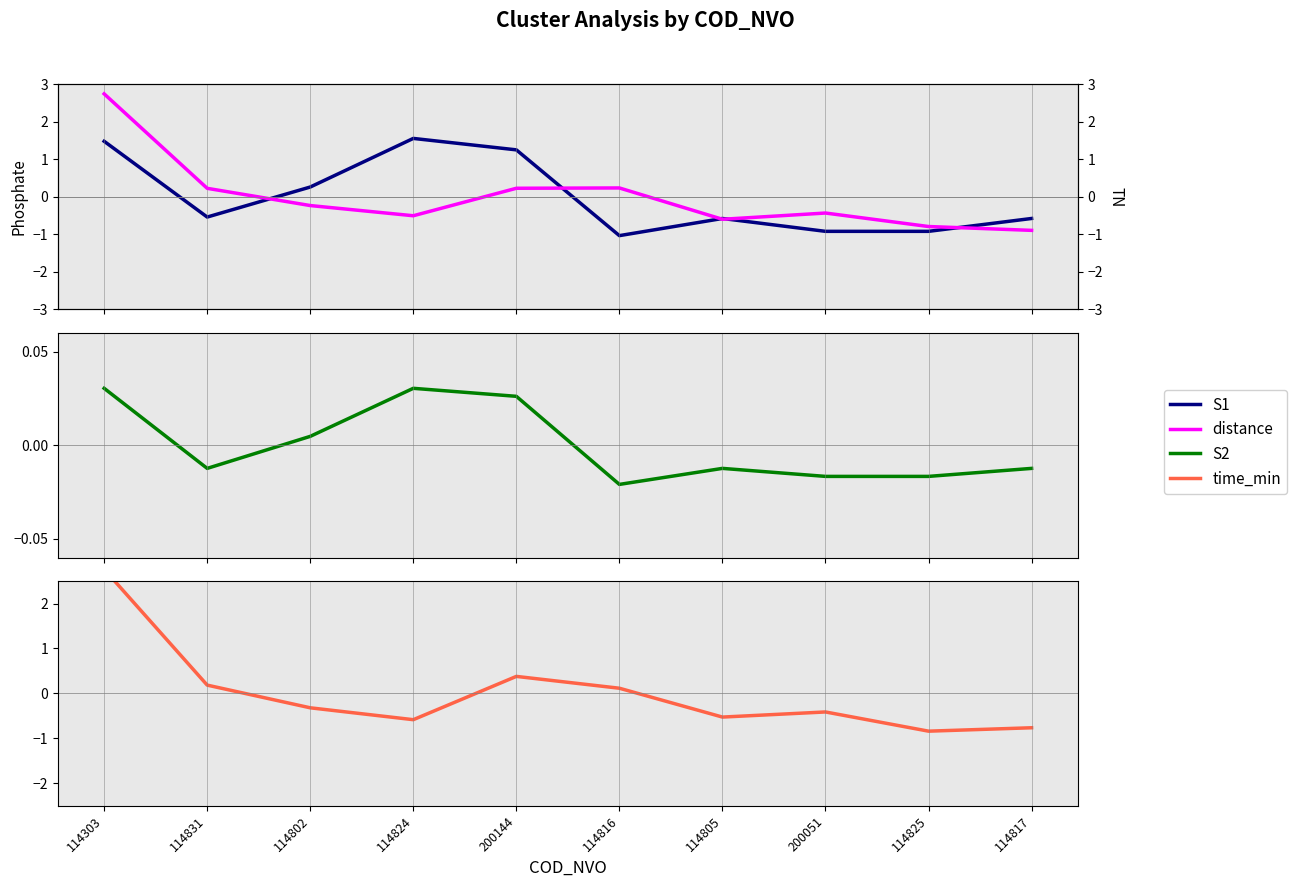

How many intersections are there between S1 and S2?

3